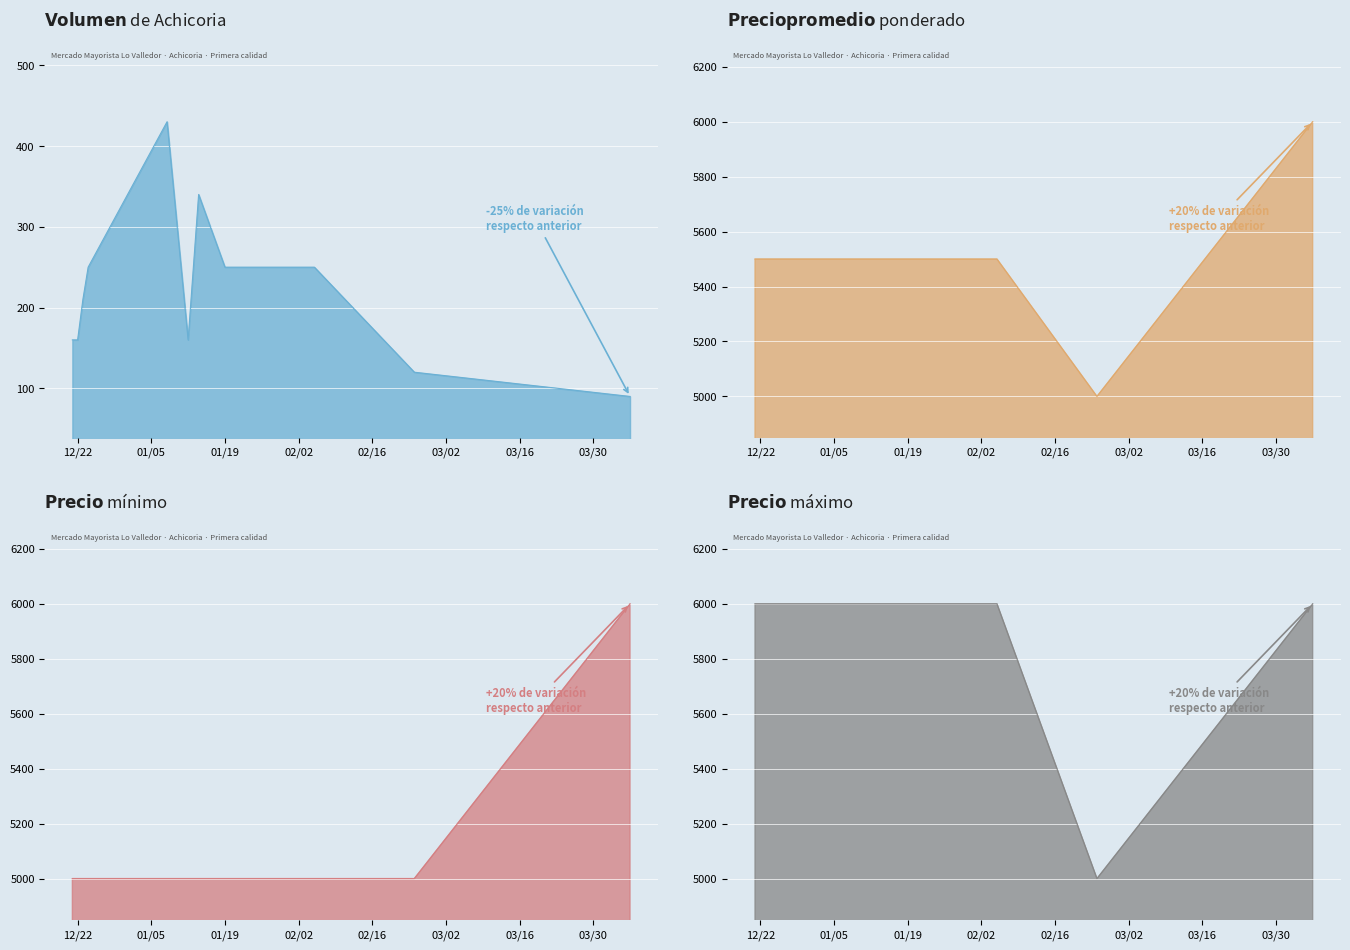

At which label does Precio promedio ponderado reach its minimum?

2021-02-24